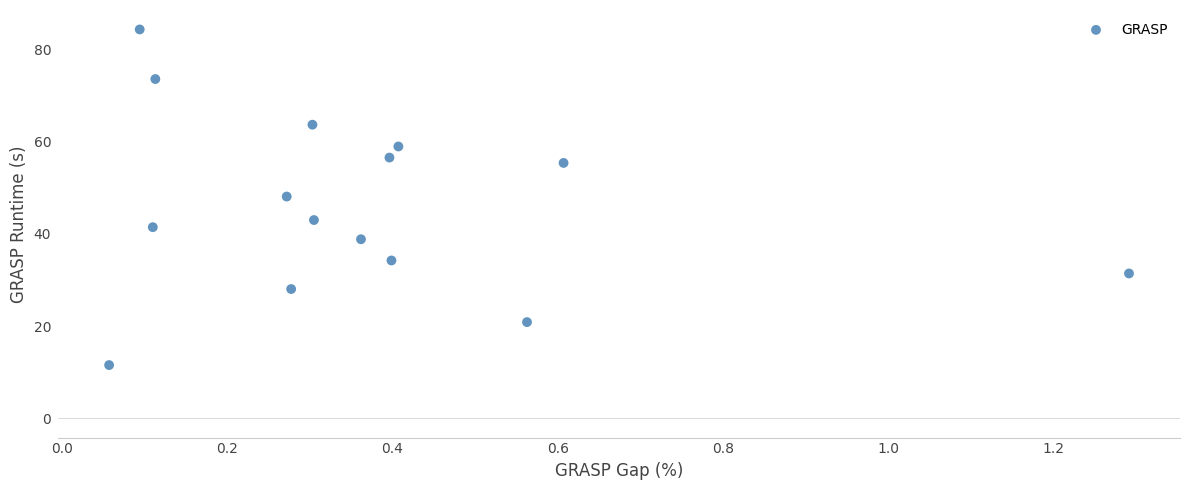

What Y value in the scatter plot is closest to 47?

48.1